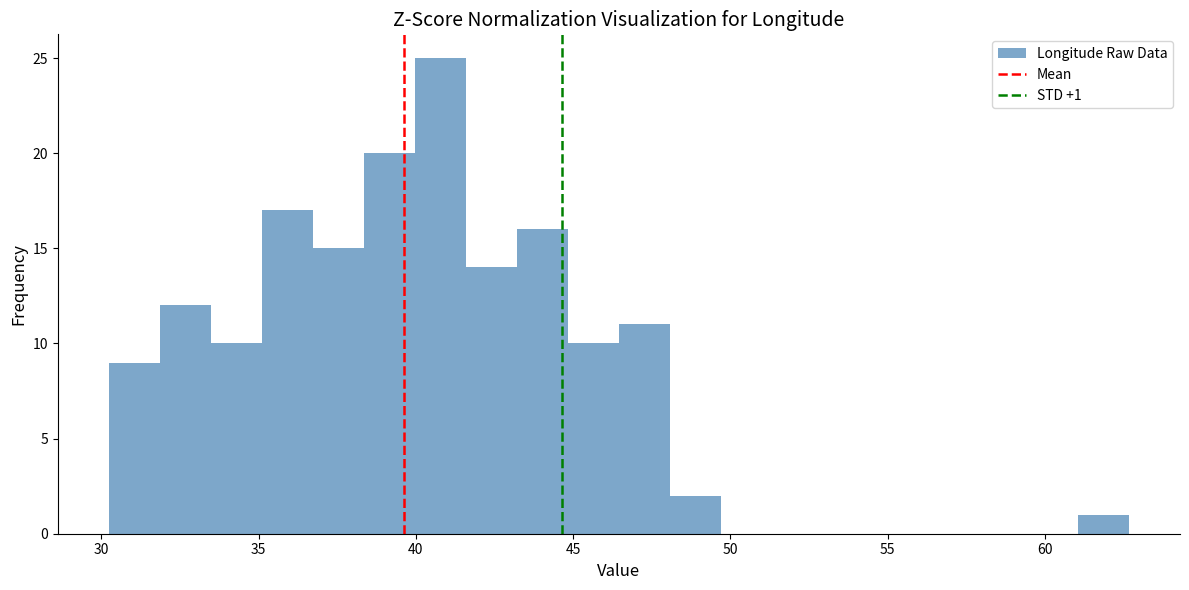

Read against the x-axis, roughly where is the centre of the tallest bar?

41.0